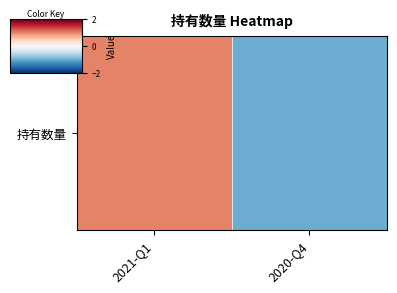

How many positive values are there?

1